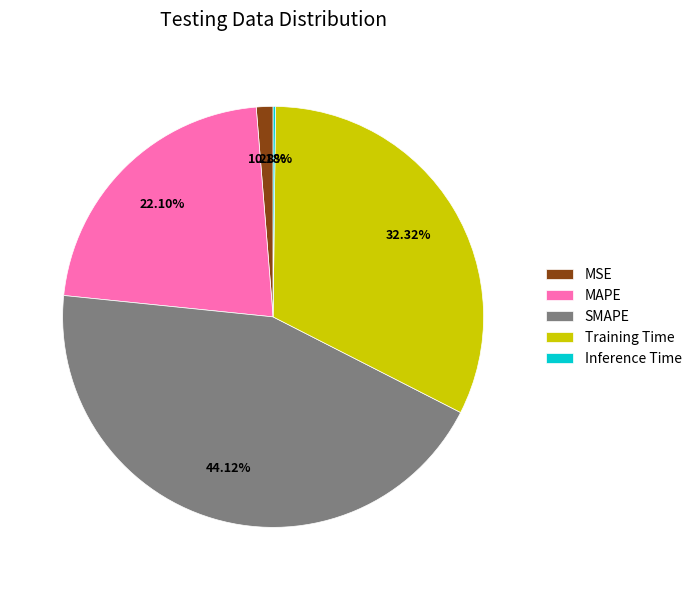

What is the ratio of the value at Training Time to the value at SMAPE?

0.7